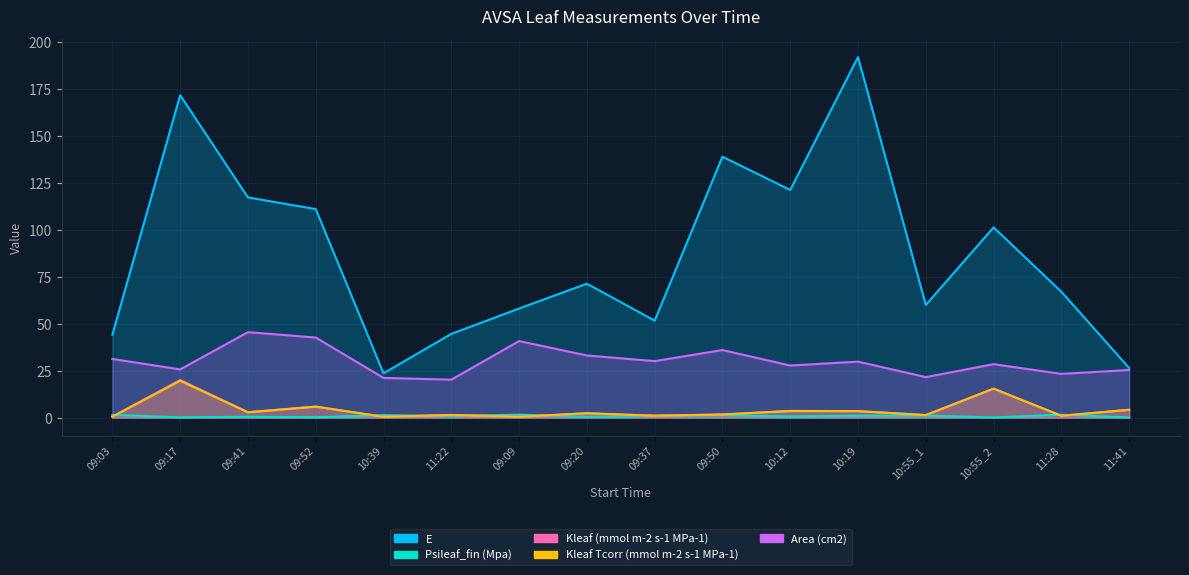

Where does the Kleaf Tcorr (mmol m-2 s-1 MPa-1) series first go above 2?

09:17